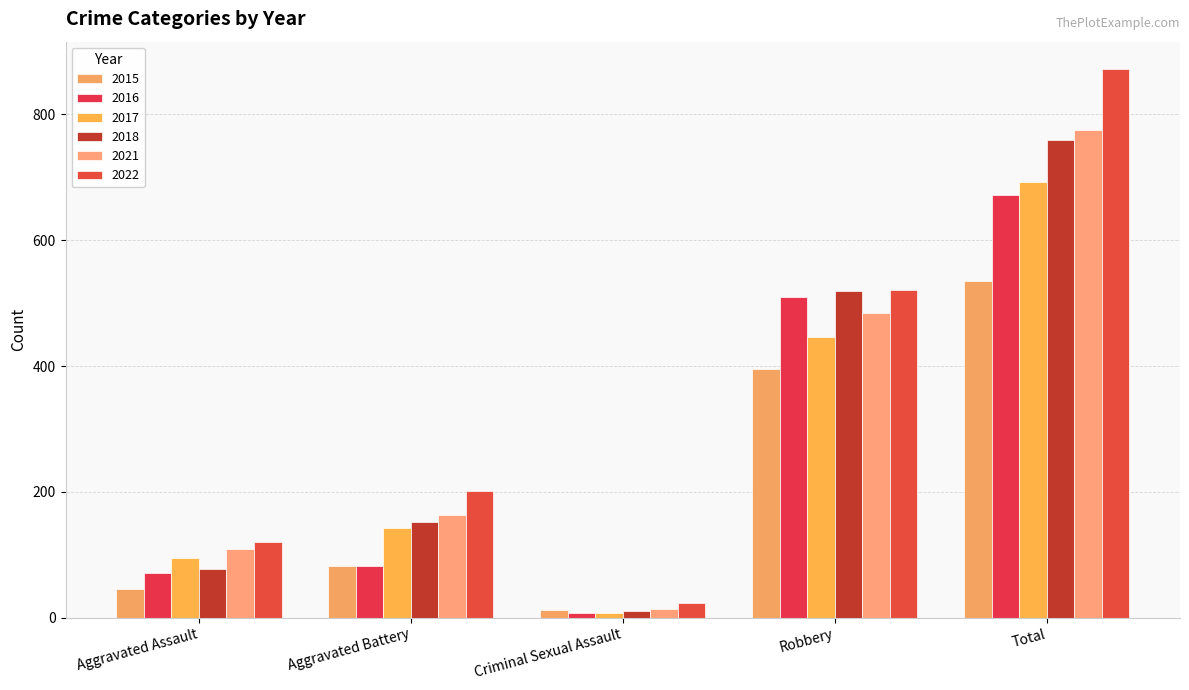

The 2021 series shows 8 at Criminal Sexual Assault. True or false?

False